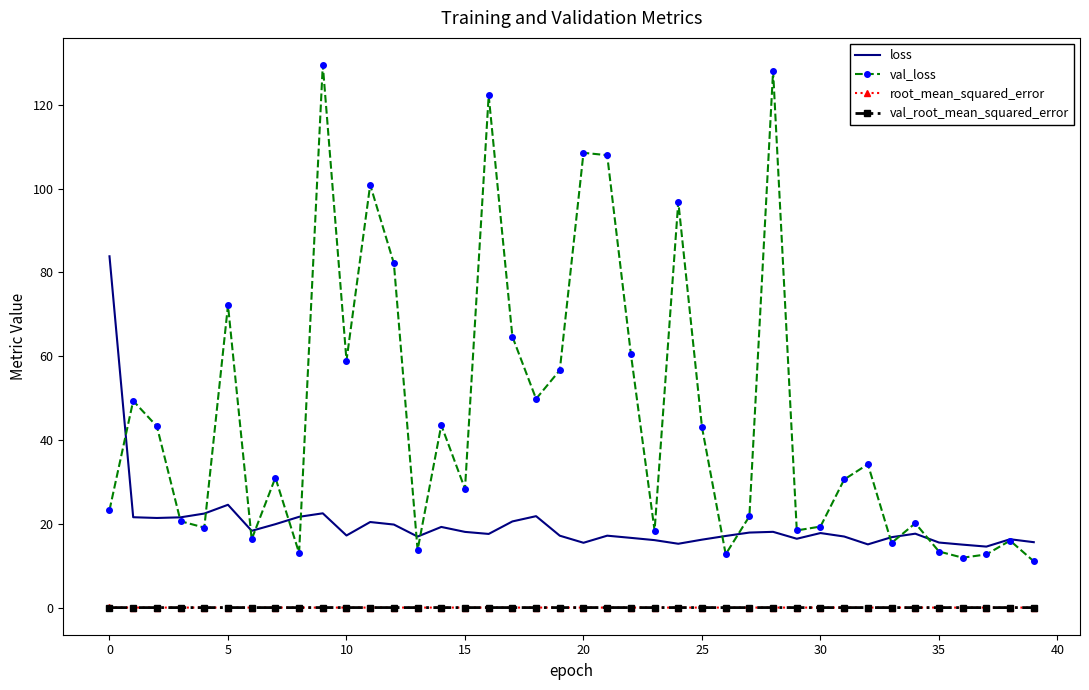

Which series has the largest total across all categories?

val_loss